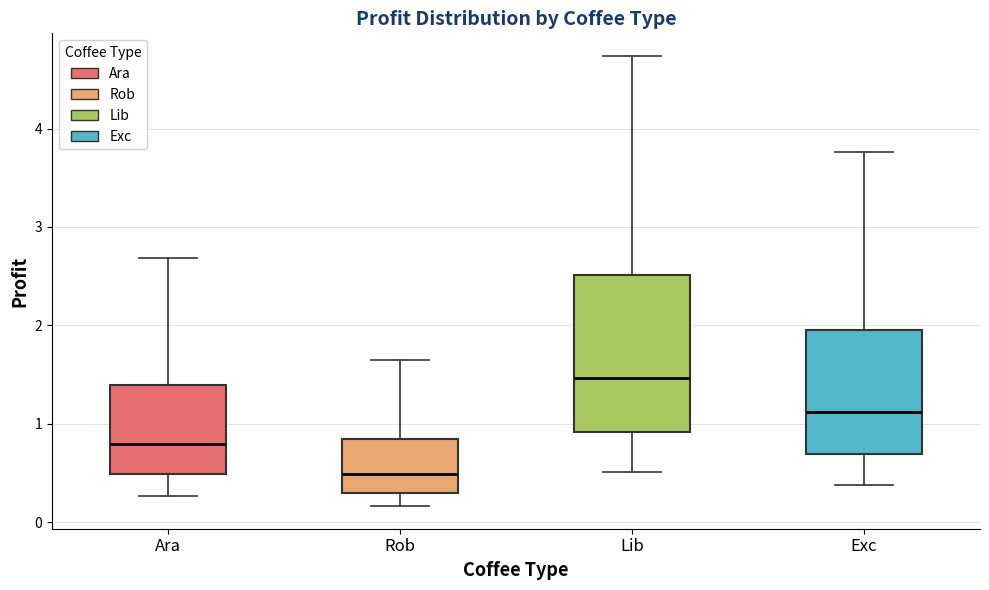

Which box has the lowest median line?

Rob